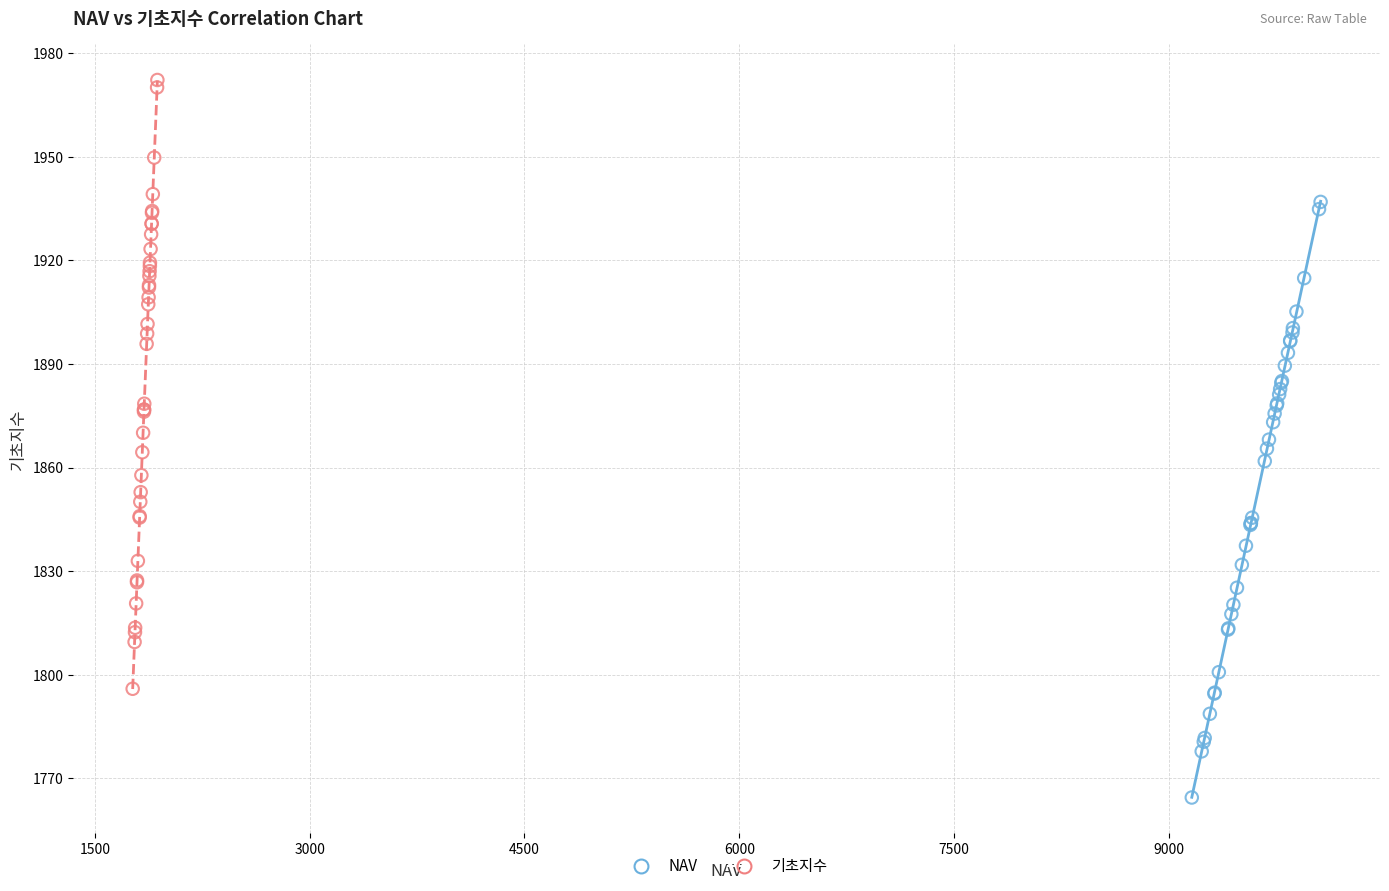

Which series contains the highest Y value?

기초지수